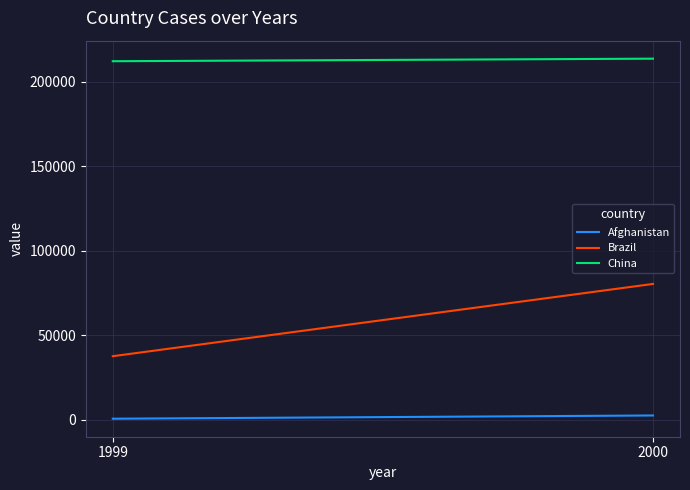

At which category is the sum across all series the highest?

2000